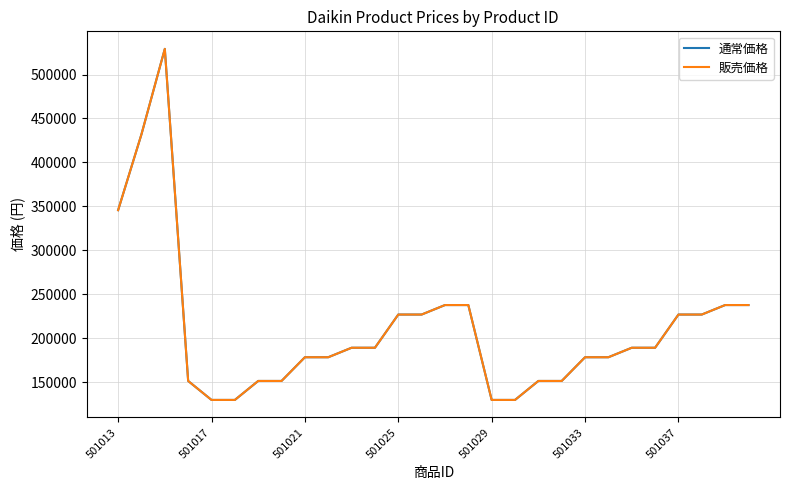

Does the chart have visible grid lines?

Yes